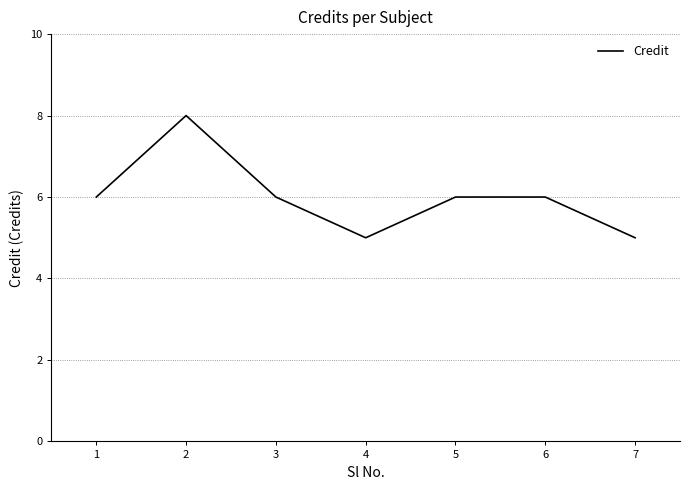

Approximately how many times larger is the value at 7 compared to 2?

0.6